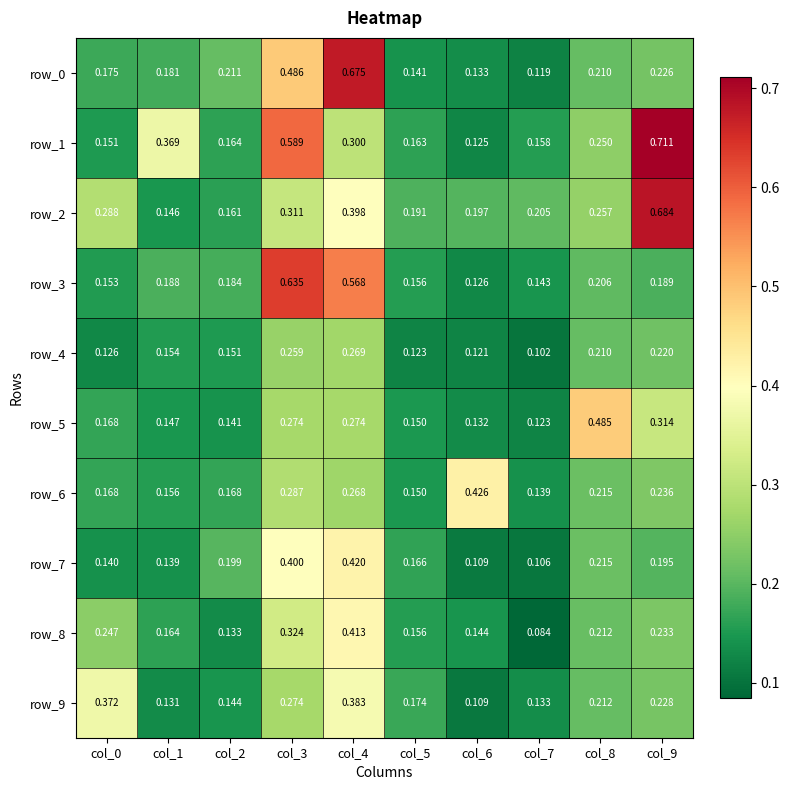

Count the row_7 values in the range 0 to 1.

10